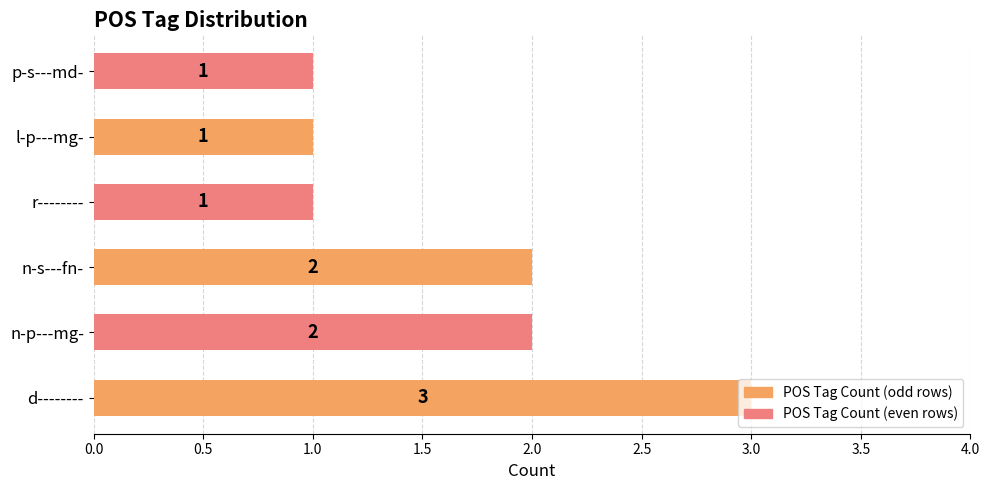

Count the values in the range 1 to 2.

5